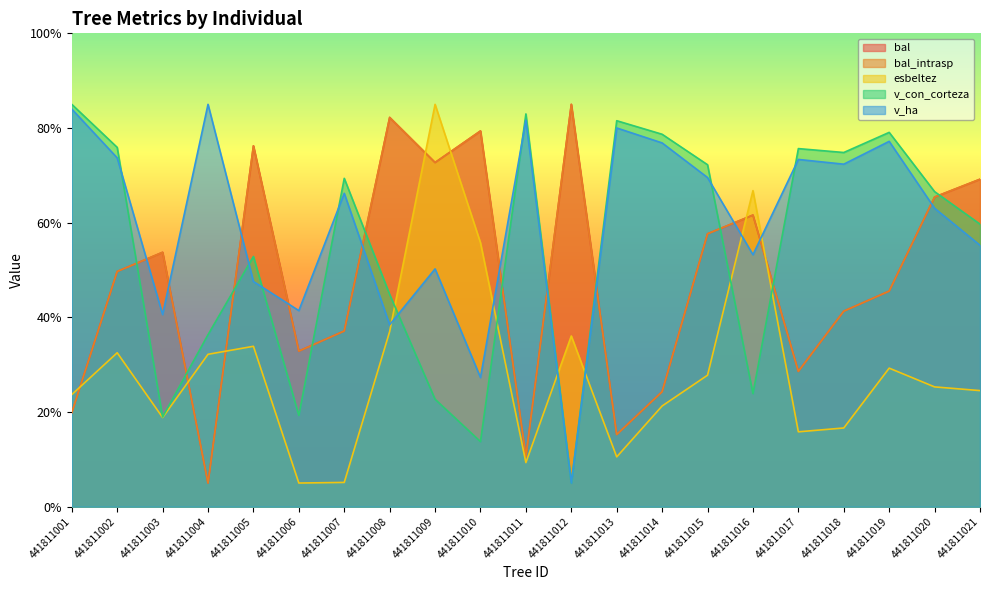

Reading left to right, transcribe all the data shown in this chart.

bal: 441811001=19.9	441811002=49.7	441811003=53.7	441811004=5.0	441811005=76.2	441811006=32.9	441811007=37.1	441811008=82.2	441811009=72.7	441811010=79.4	441811011=10.6	441811012=85.0	441811013=15.2	441811014=24.3	441811015=57.7	441811016=61.6	441811017=28.6	441811018=41.3	441811019=45.5	441811020=65.4	441811021=69.2
bal_intrasp: 441811001=19.9	441811002=49.7	441811003=53.7	441811004=5.0	441811005=76.2	441811006=32.9	441811007=37.1	441811008=82.2	441811009=72.7	441811010=79.4	441811011=10.6	441811012=85.0	441811013=15.2	441811014=24.3	441811015=57.7	441811016=61.6	441811017=28.6	441811018=41.3	441811019=45.5	441811020=65.4	441811021=69.2
esbeltez: 441811001=23.7	441811002=32.5	441811003=18.8	441811004=32.2	441811005=33.9	441811006=5.0	441811007=5.1	441811008=37.0	441811009=85.0	441811010=55.8	441811011=9.3	441811012=36.1	441811013=10.5	441811014=21.3	441811015=27.8	441811016=66.8	441811017=15.8	441811018=16.6	441811019=29.3	441811020=25.3	441811021=24.5
v_con_corteza: 441811001=85.0	441811002=75.9	441811003=19.0	441811004=36.3	441811005=52.9	441811006=19.3	441811007=69.4	441811008=44.8	441811009=22.7	441811010=13.8	441811011=83.0	441811012=5.0	441811013=81.5	441811014=78.7	441811015=72.2	441811016=23.9	441811017=75.6	441811018=74.8	441811019=79.1	441811020=66.6	441811021=59.7
v_ha: 441811001=84.0	441811002=73.7	441811003=40.6	441811004=85.0	441811005=47.6	441811006=41.4	441811007=66.2	441811008=38.4	441811009=50.2	441811010=27.3	441811011=81.7	441811012=5.0	441811013=80.0	441811014=76.9	441811015=69.5	441811016=53.2	441811017=73.4	441811018=72.4	441811019=77.2	441811020=63.0	441811021=55.2